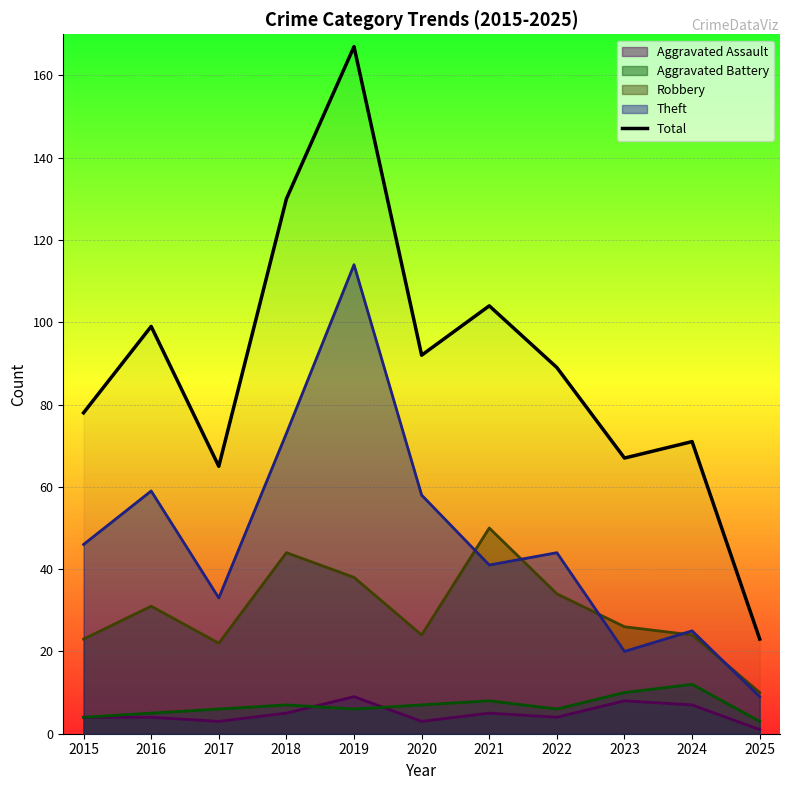

What is the change in value from 2023 to 2024?

+4